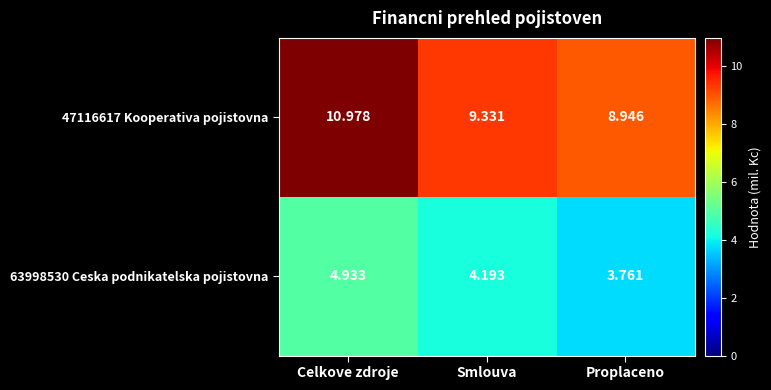

Where does the 47116617 Kooperativa pojistovna series first go above 9?

Celkove zdroje